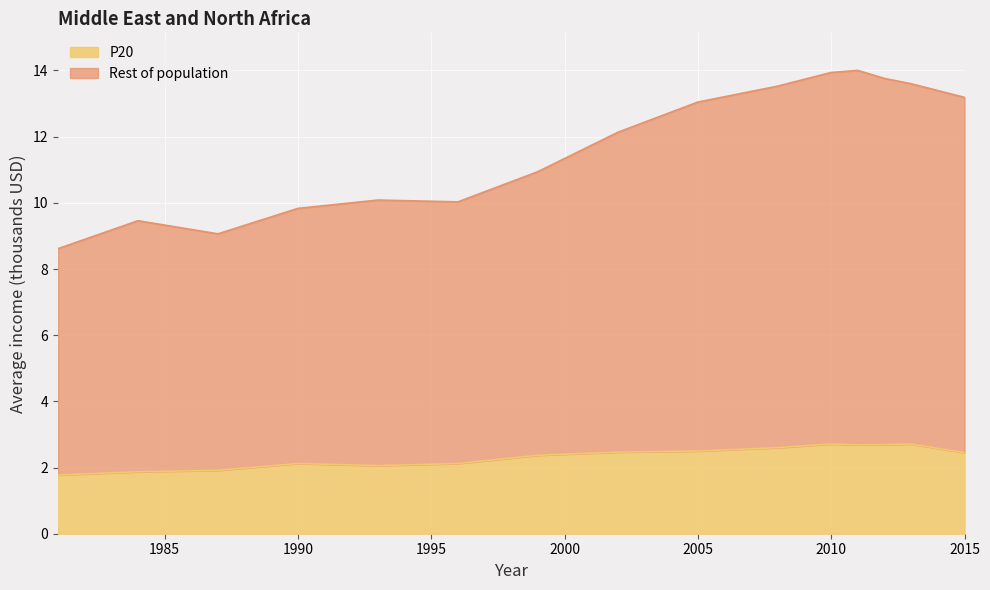

What is the value of the Rest of population point at the 15th from the left?

13.2